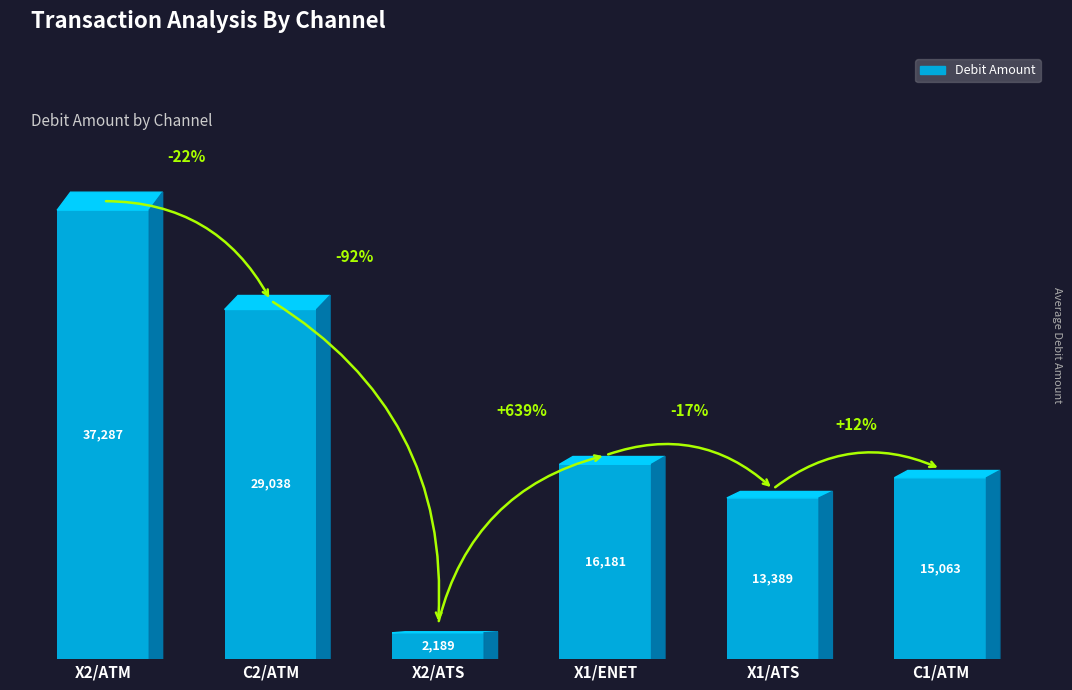

What is the label of the 6th bar from the left?

C1/ATM